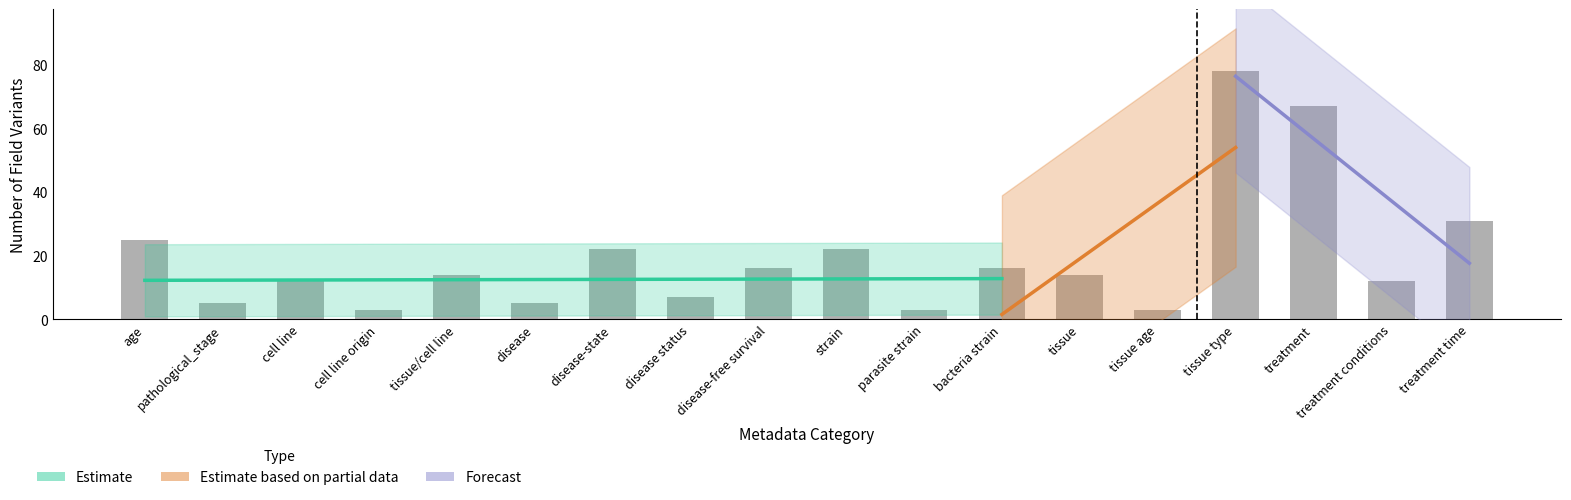

List the labels in order of value, largest first.

tissue type, treatment, treatment time, age, disease-state, strain, disease-free survival, bacteria strain, tissue/cell line, tissue, cell line, treatment conditions, disease status, pathological_stage, disease, cell line origin, parasite strain, tissue age